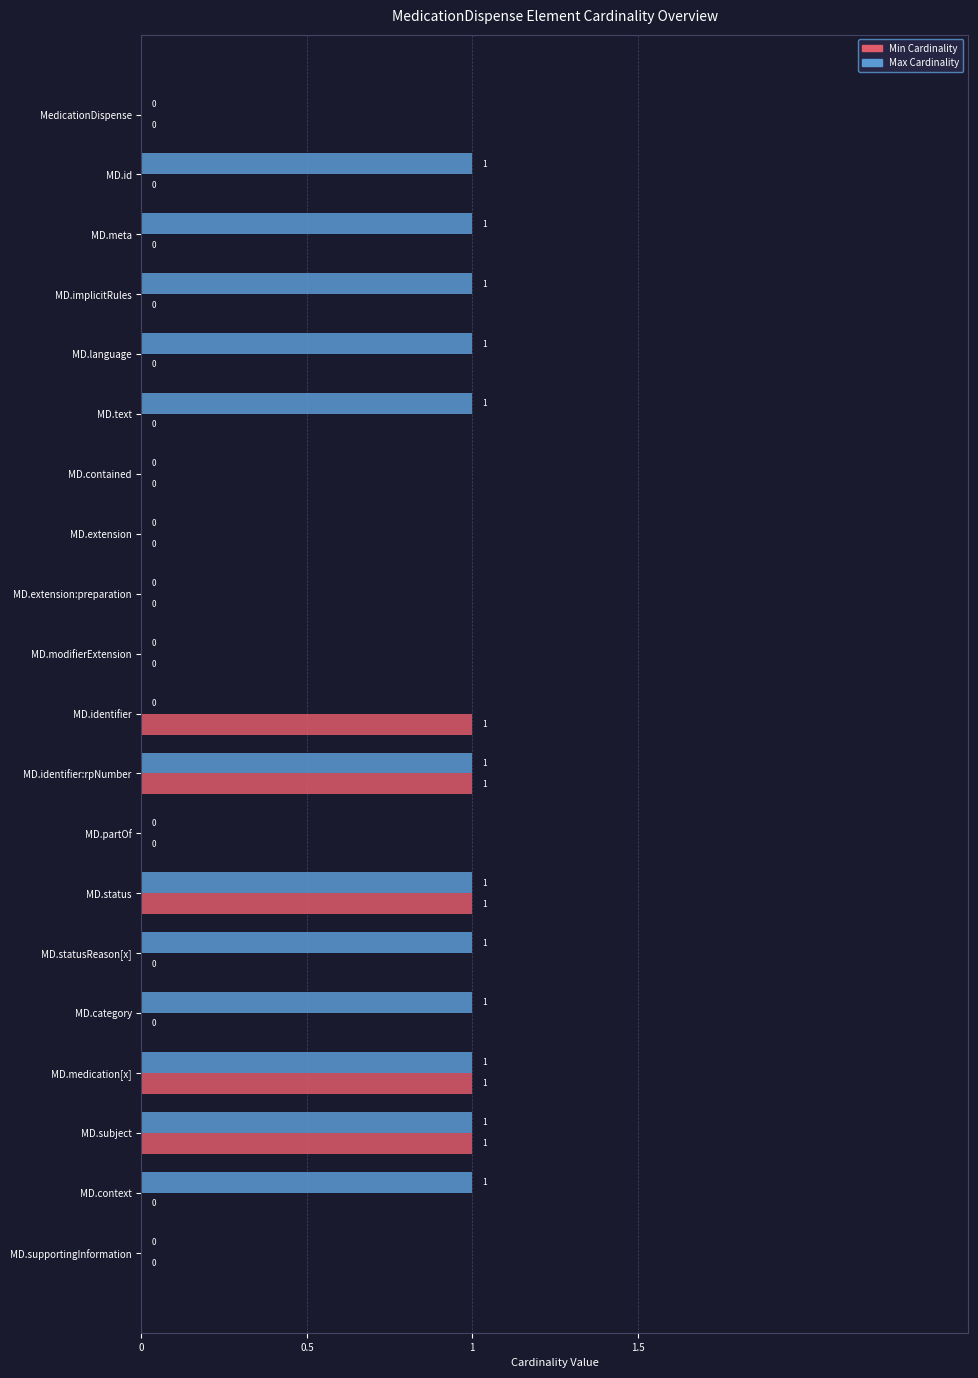

Is it true that Min Cardinality equals 0 at MD.language?

True